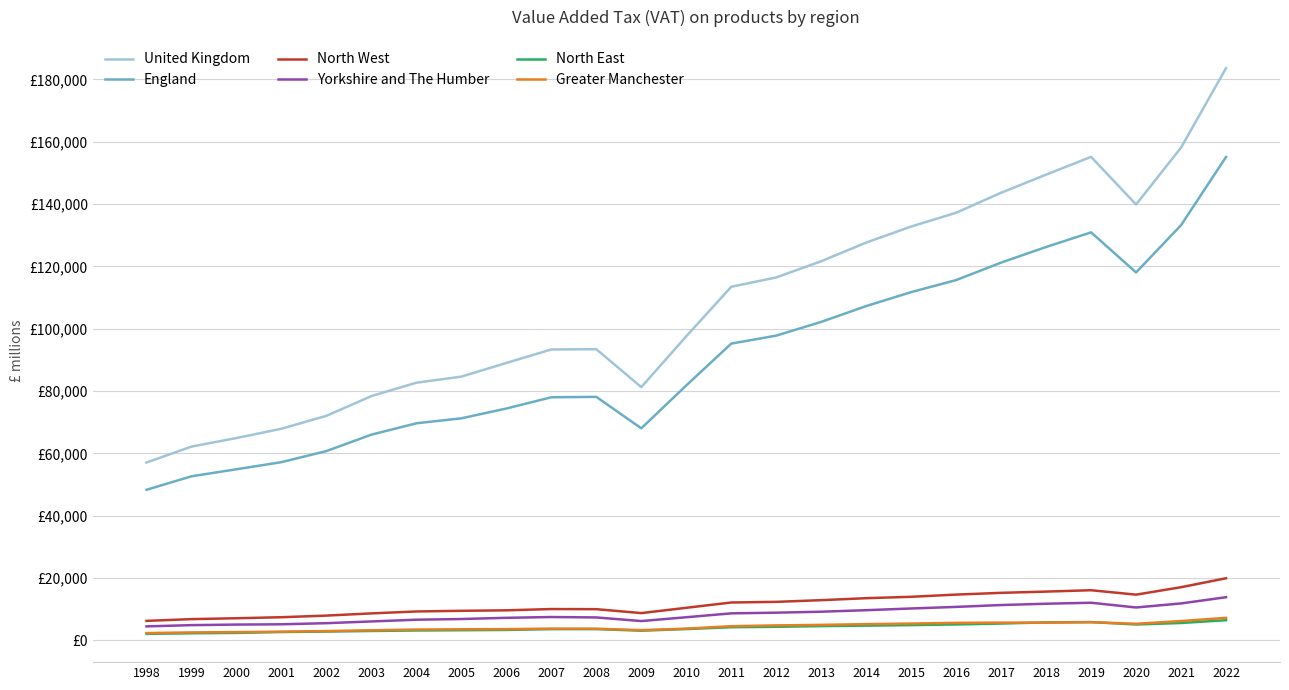

True or false: Greater Manchester and North West cross at least once.

False